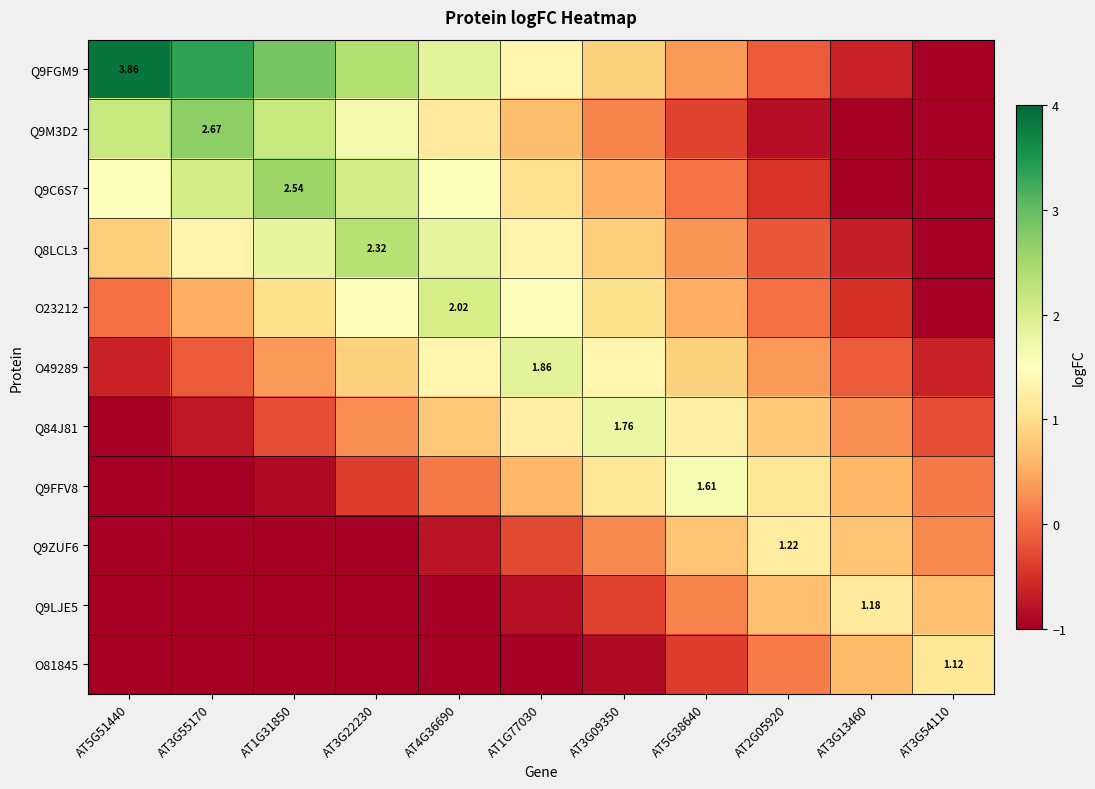

Between AT1G31850 and AT4G36690, which is larger?

AT1G31850